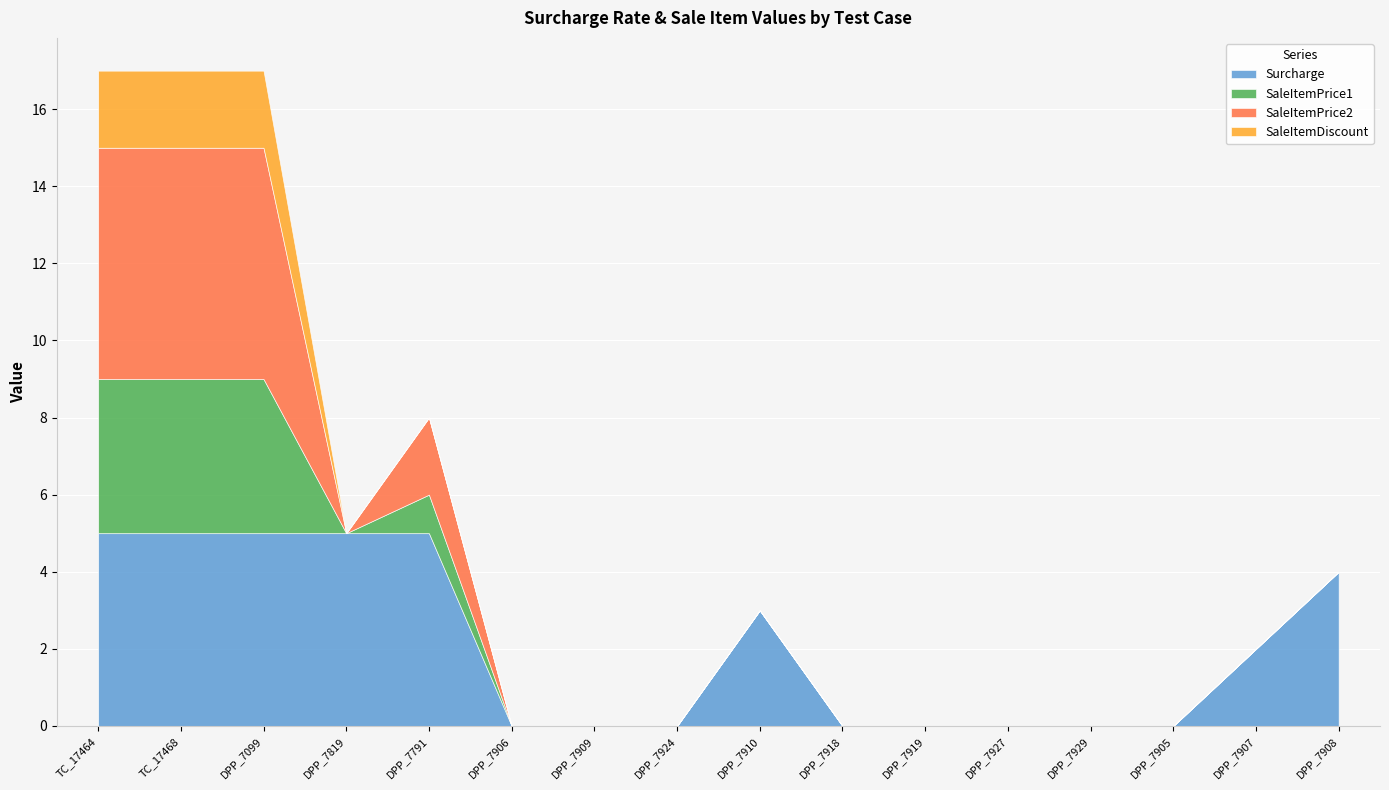

True or false: SaleItemDiscount has a value of 2 at DPP_7099.

True